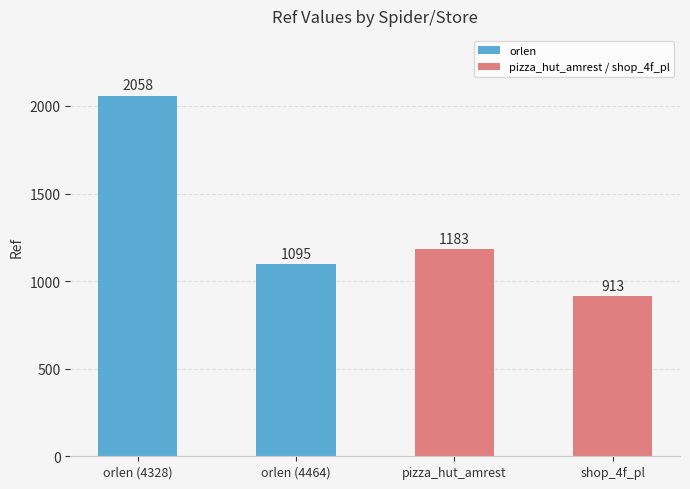

What is the label of the 4th bar from the left?

shop_4f_pl